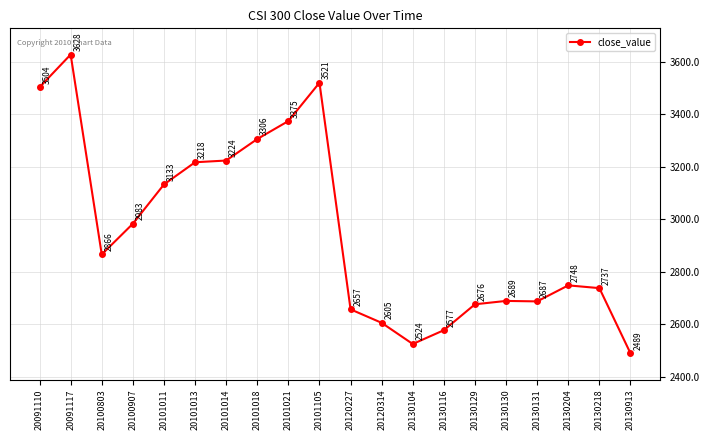

Where is the first local maximum?

20091117